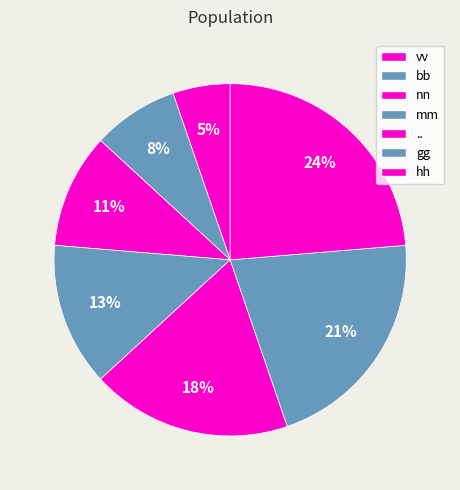

To the nearest percent, what percentage of the pie is vv?

5%